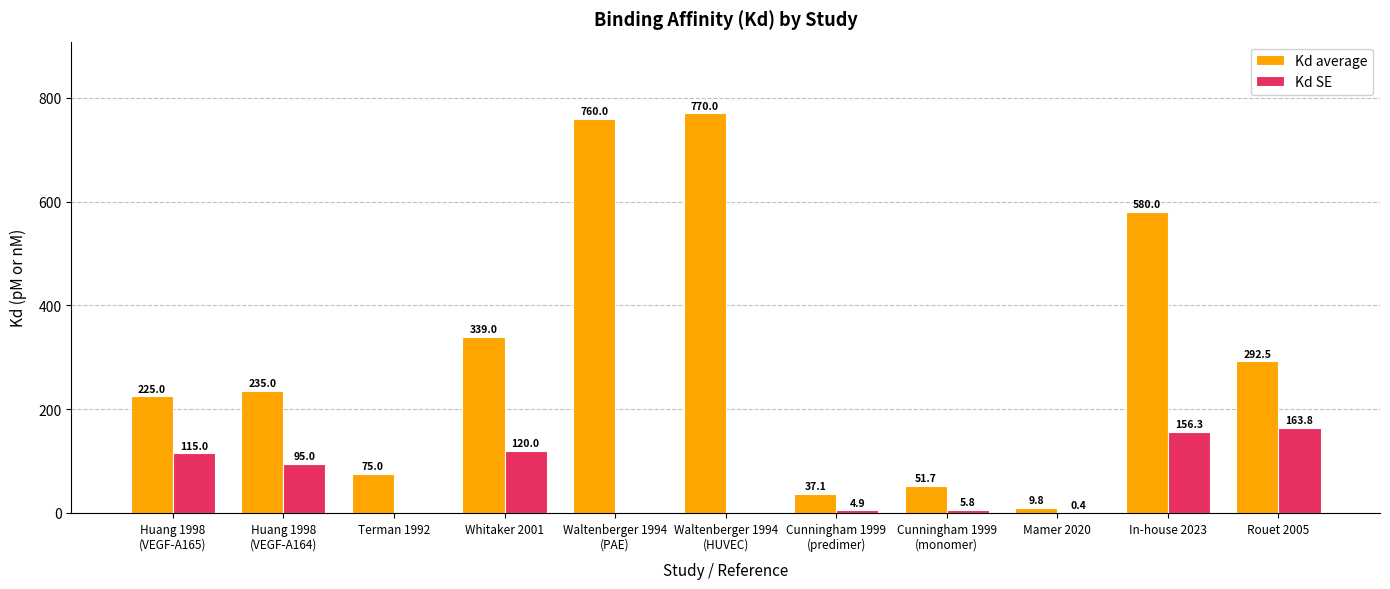

Are the bars horizontal?

No